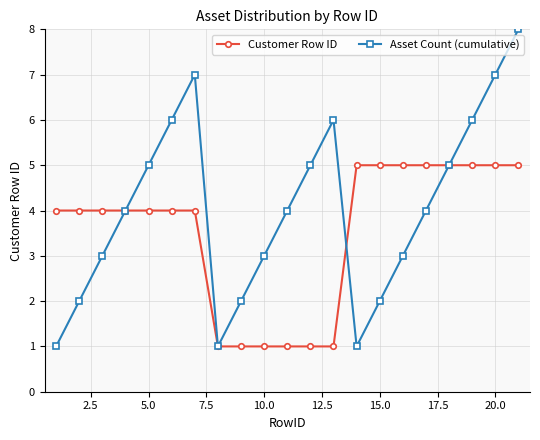

Which series has the largest total across all categories?

Asset Count (cumulative)